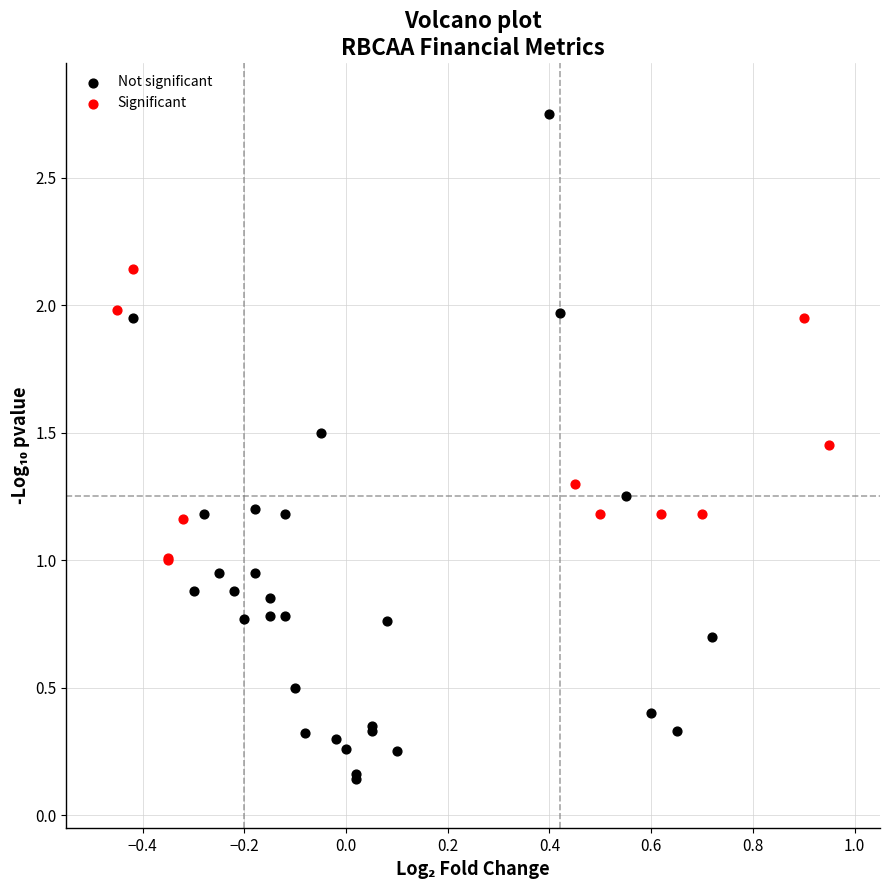

Which series contains the lowest Y value?

Not significant